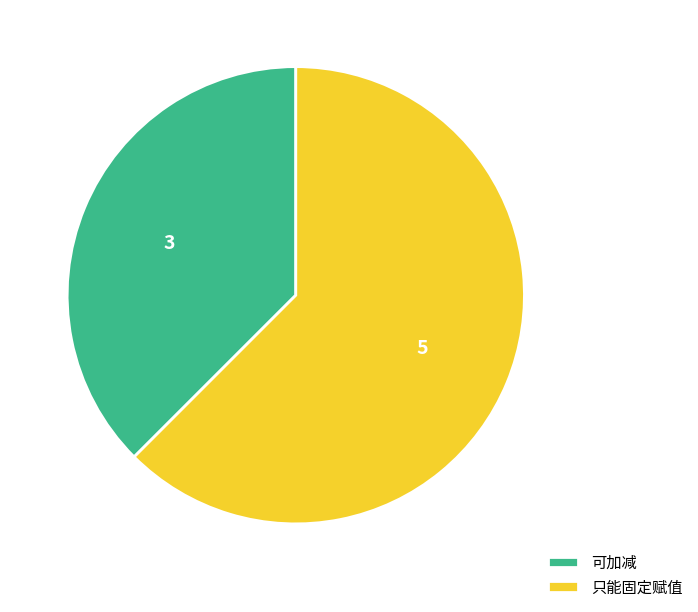

Rank the categories by value from highest to lowest.

只能固定赋值, 可加减